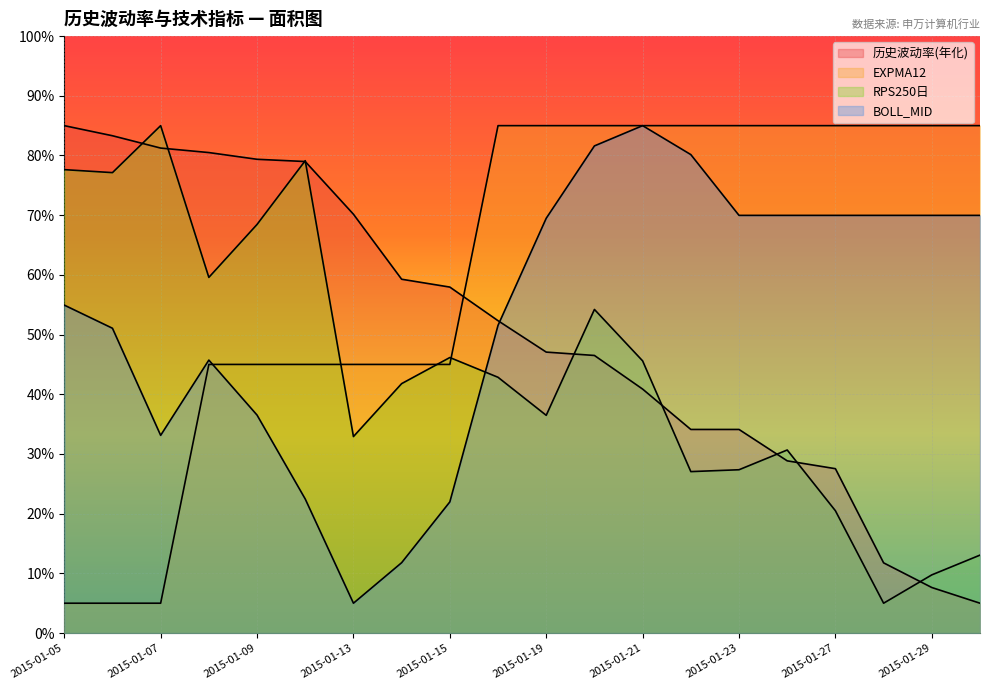

At how many categories does at least one series exceed 36?

20